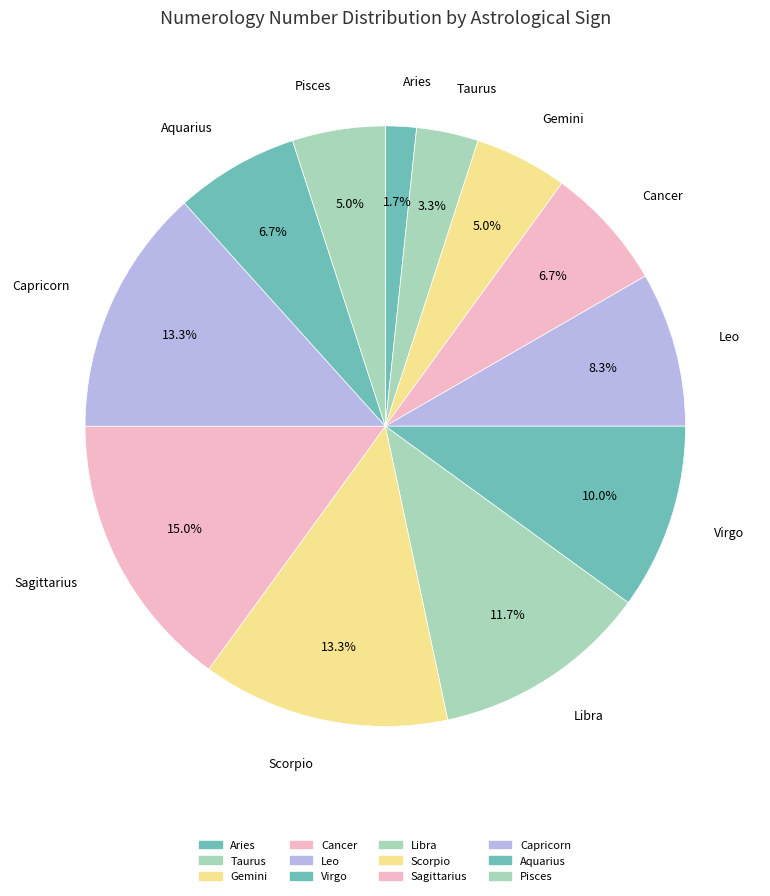

How many segments does this pie chart have?

12